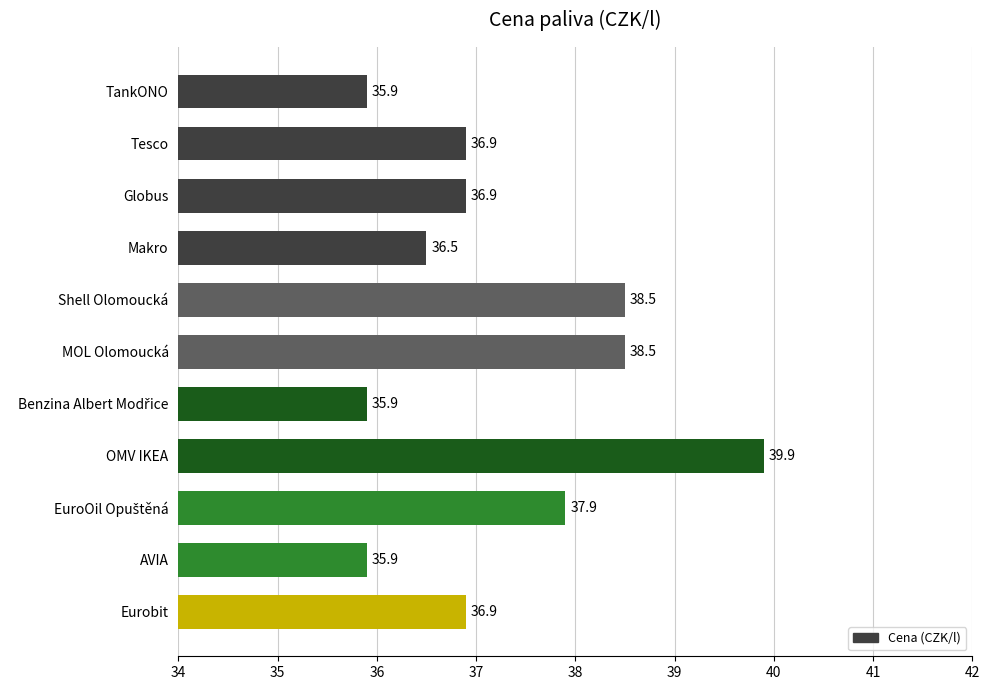

Between MOL Olomoucká and Globus, which is larger?

MOL Olomoucká